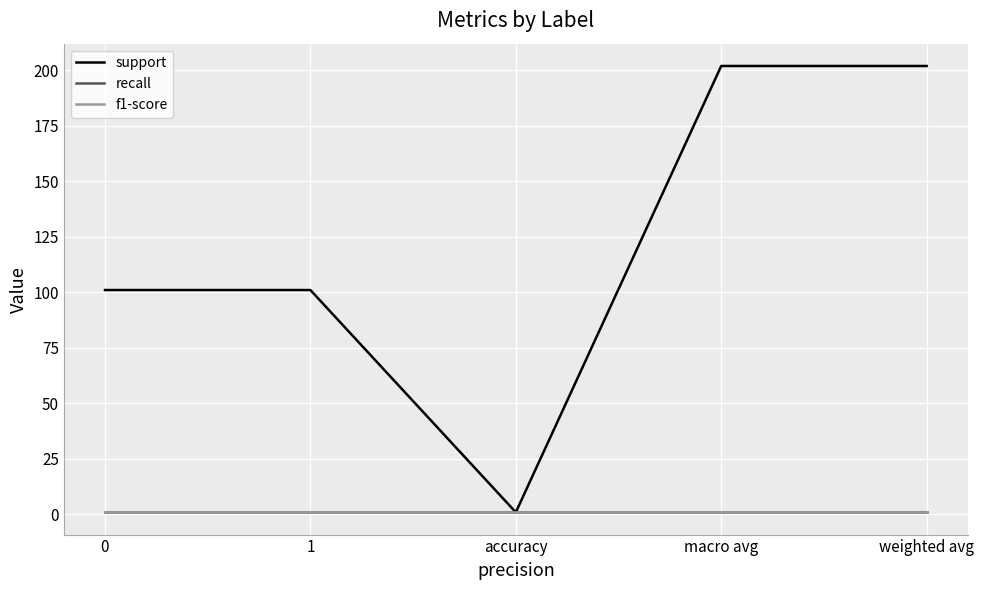

Is this an area chart (filled region under the line)?

No